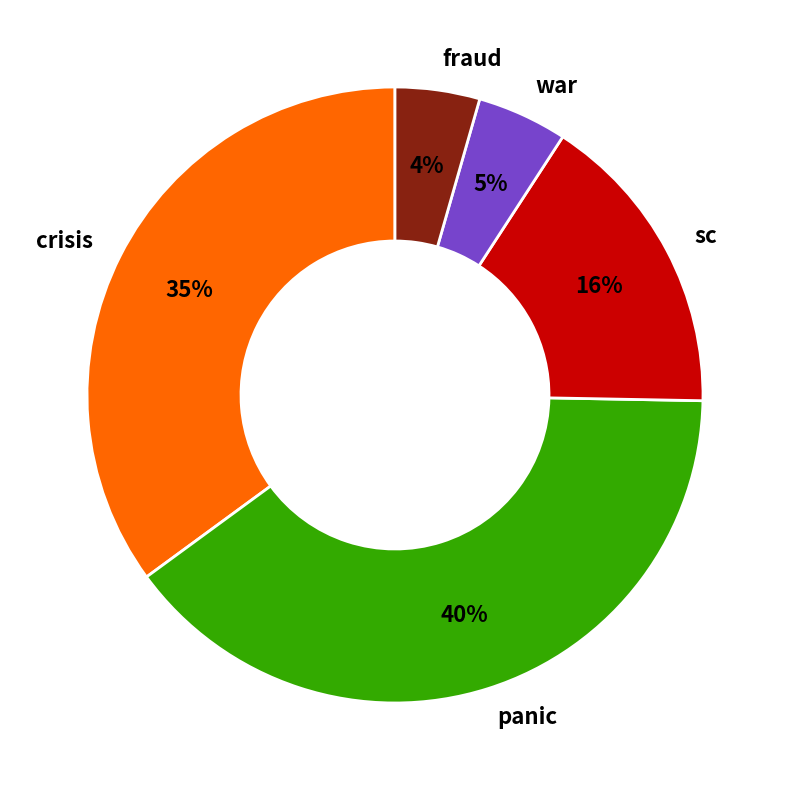

To the nearest percent, what is the difference between the fraud and crisis slice percentages?

31%